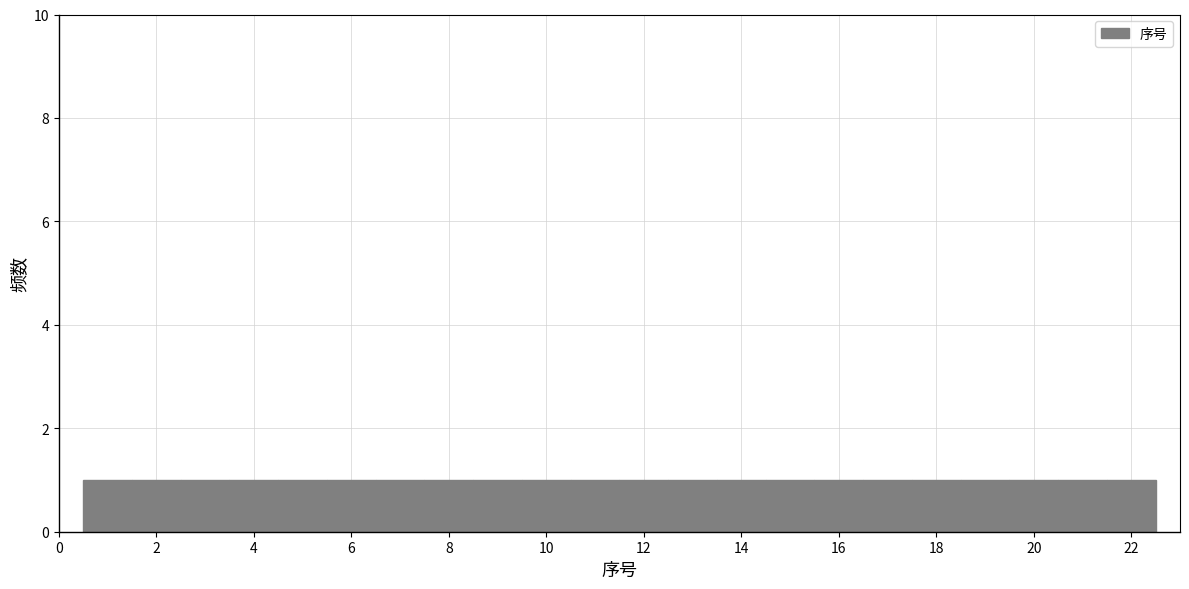

Reading left to right, list every bar in this chart as the range it spans on the x-axis followed by its height. Neither the bar edges nor the heights are printed on the chart, so give them approximately, as read against the axes.

0.5 to 1.5: 1
1.5 to 2.5: 1
2.5 to 3.5: 1
3.5 to 4.5: 1
4.5 to 5.5: 1
5.5 to 6.5: 1
6.5 to 7.5: 1
7.5 to 8.5: 1
8.5 to 9.5: 1
9.5 to 10.5: 1
10.5 to 11.5: 1
11.5 to 12.5: 1
12.5 to 13.5: 1
13.5 to 14.5: 1
14.5 to 15.5: 1
15.5 to 16.5: 1
16.5 to 17.5: 1
17.5 to 18.5: 1
18.5 to 19.5: 1
19.5 to 20.5: 1
20.5 to 21.5: 1
21.5 to 22.5: 1